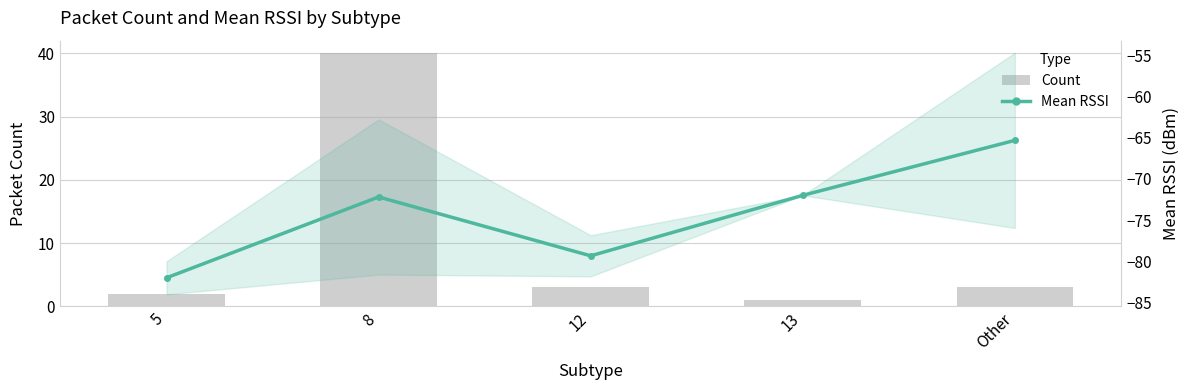

At 13, list the series in order from smallest to largest.

Mean RSSI, Count